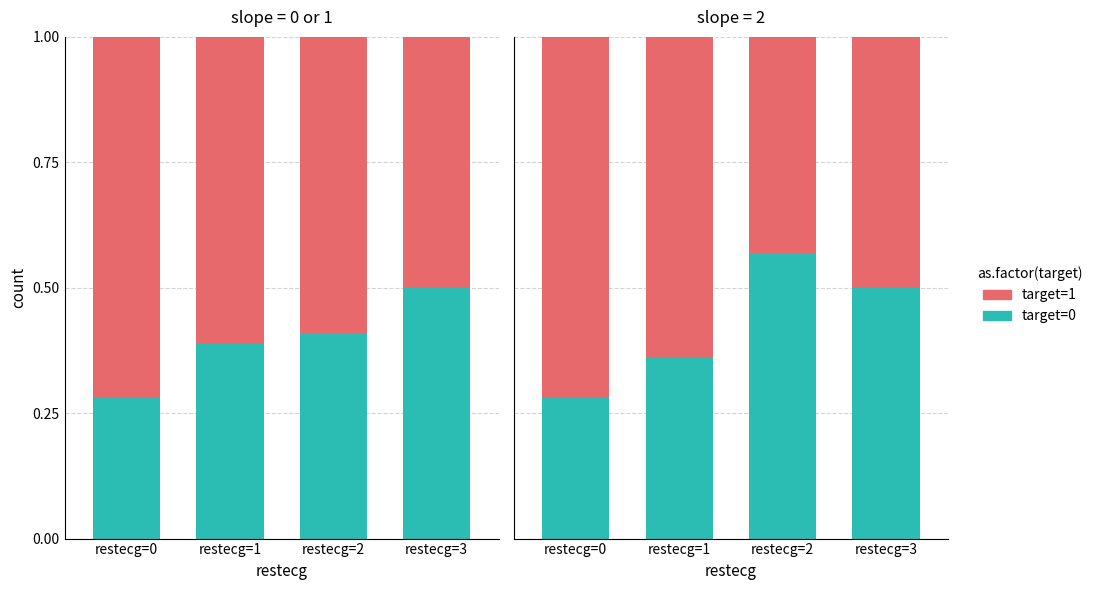

At which label does target=0 reach its minimum?

restecg=0